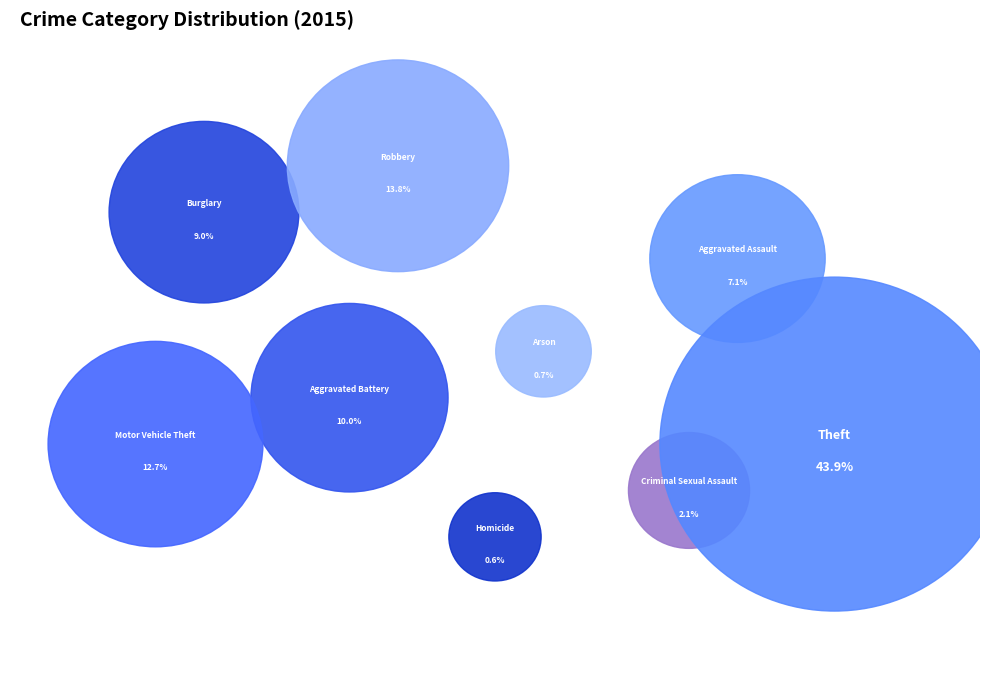

Does Theft account for over 50% of the chart?

No